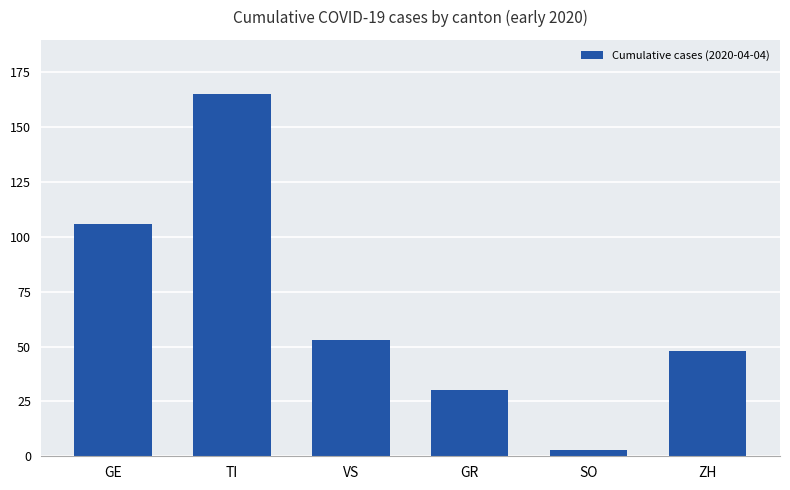

What is the difference between the values at VS and GE?

53